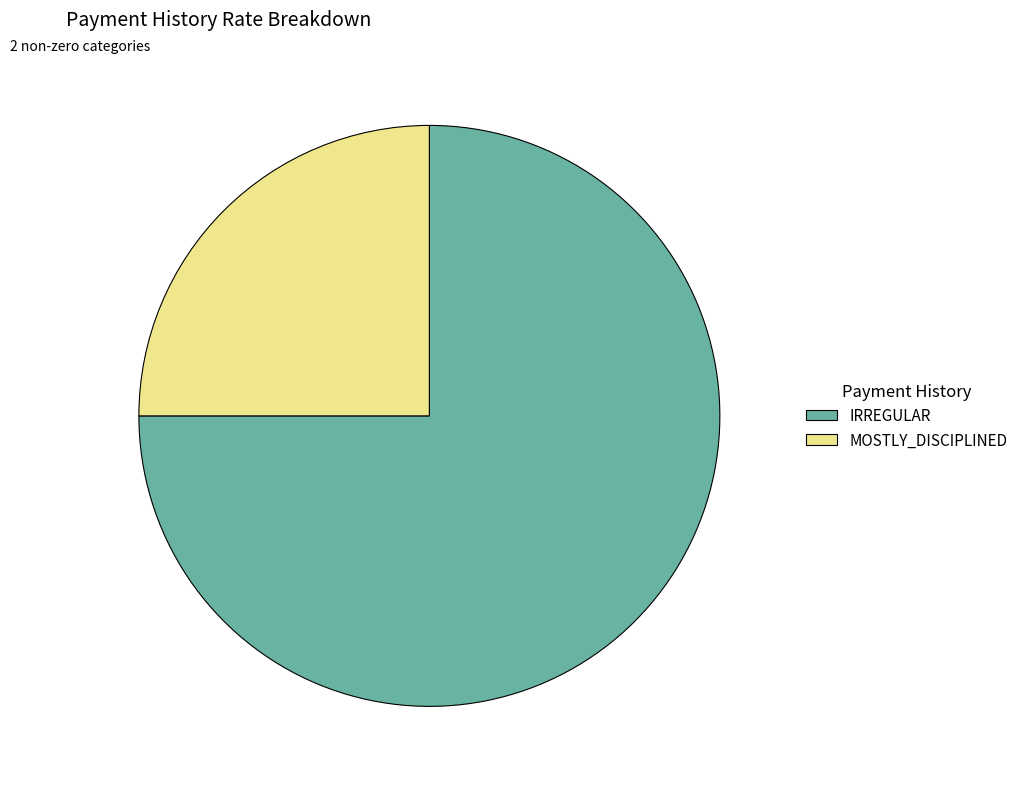

Which category has the smallest portion of the pie?

MOSTLY_DISCIPLINED